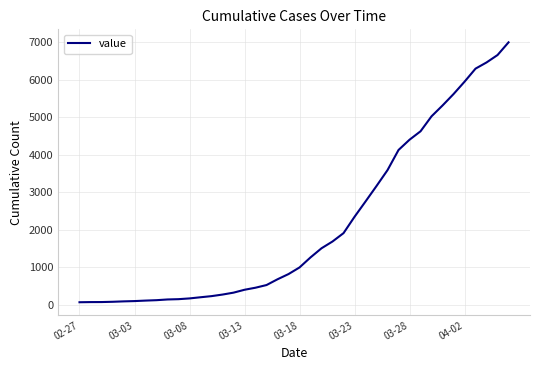

Does the chart have visible grid lines?

Yes